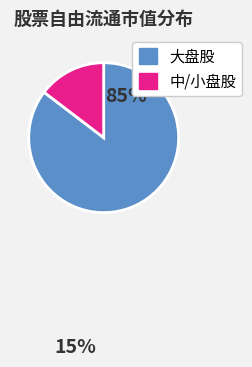

How many slices are in this pie chart?

2